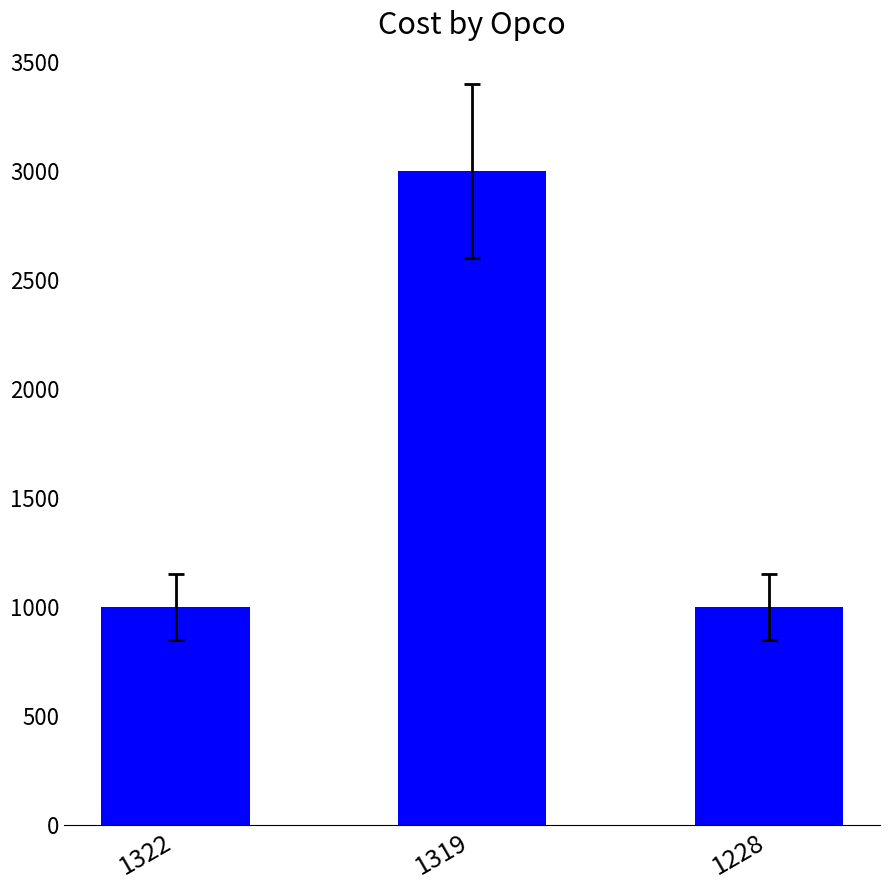

How many categories are shown in the chart?

3